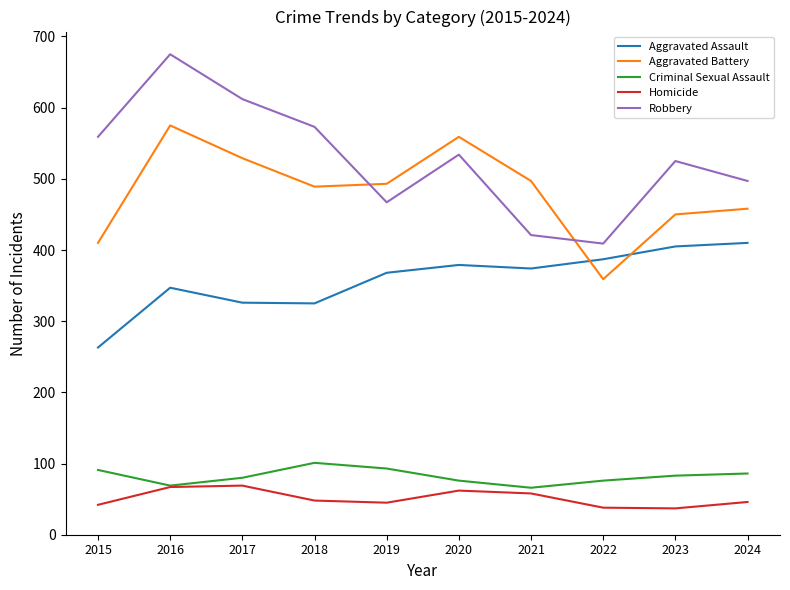

The Robbery series shows 101 at 2022. True or false?

False